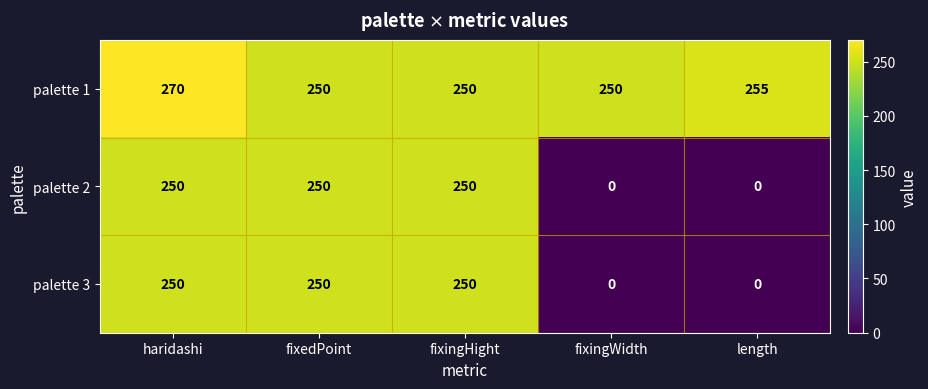

At which category does the chart reach its peak across all series?

haridashi